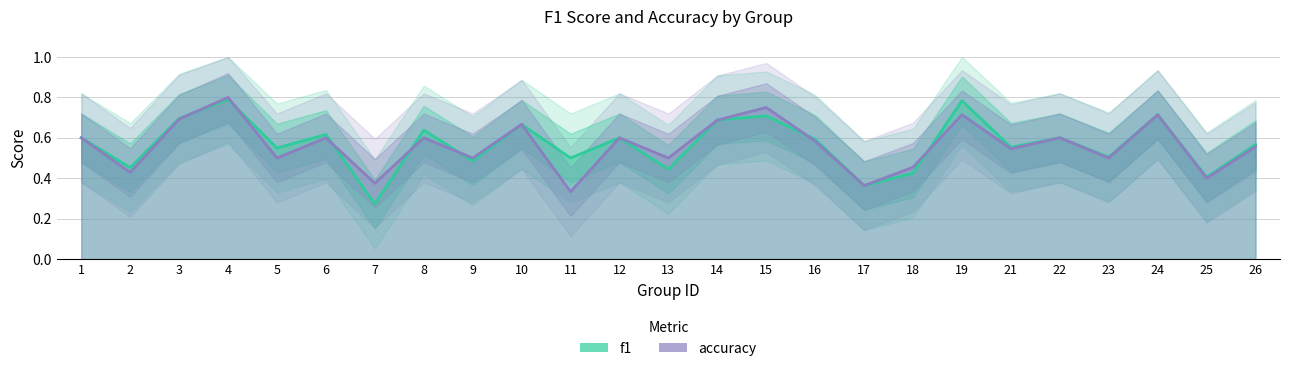

Which category has the highest value across all series?

4